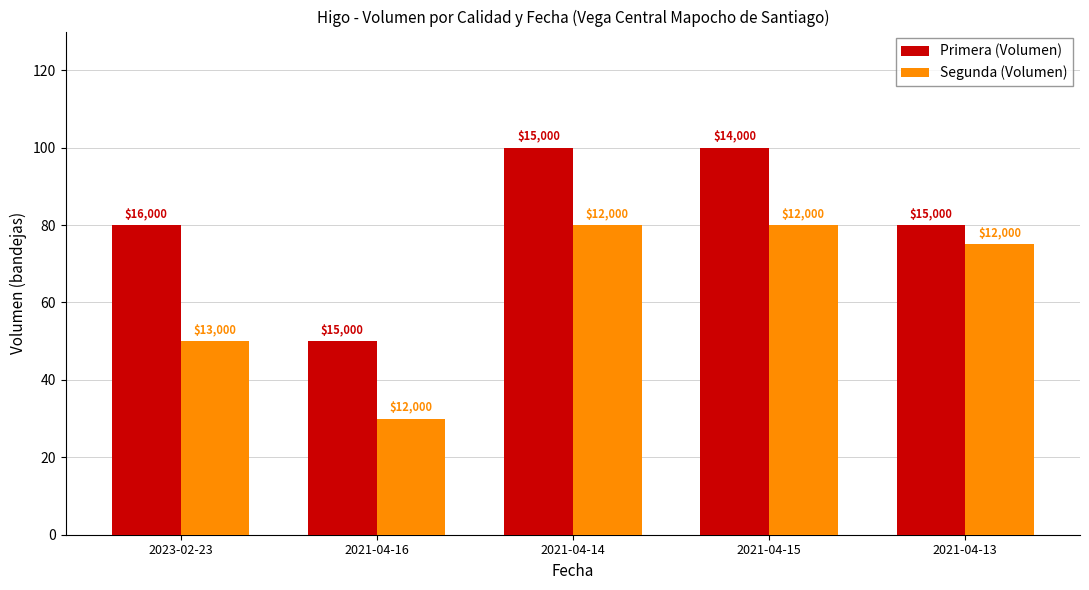

How many bars are there in each group?

2